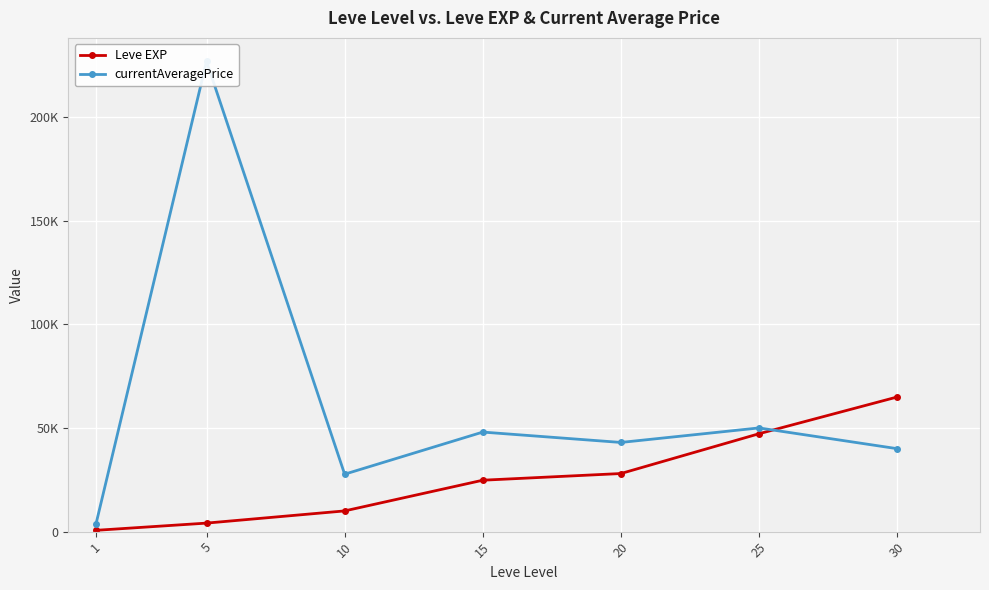

At which category is the sum across all series the highest?

5